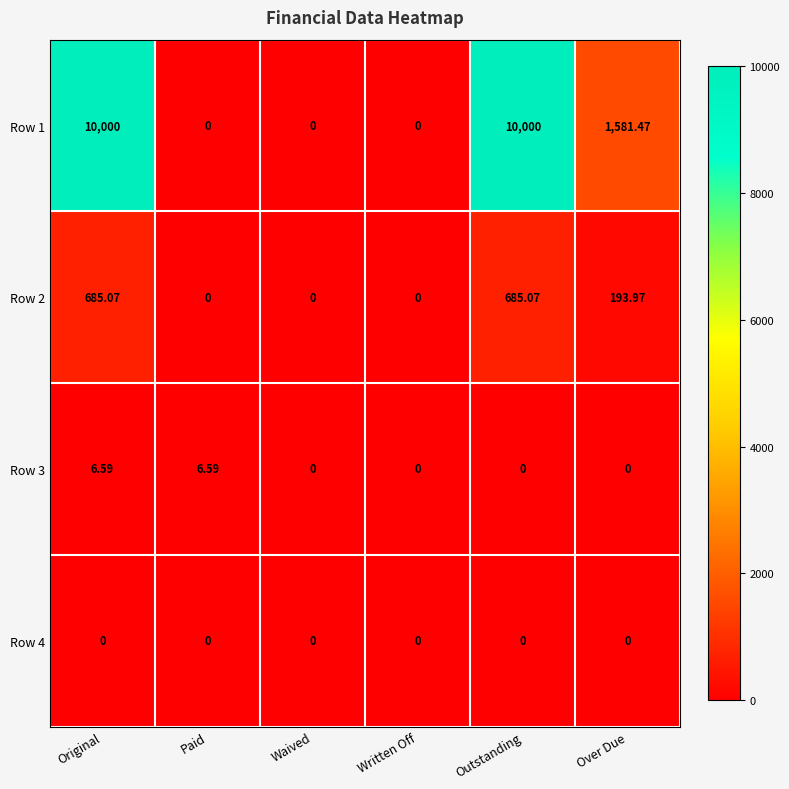

At which label is Row 1 closest to 5000?

Over Due